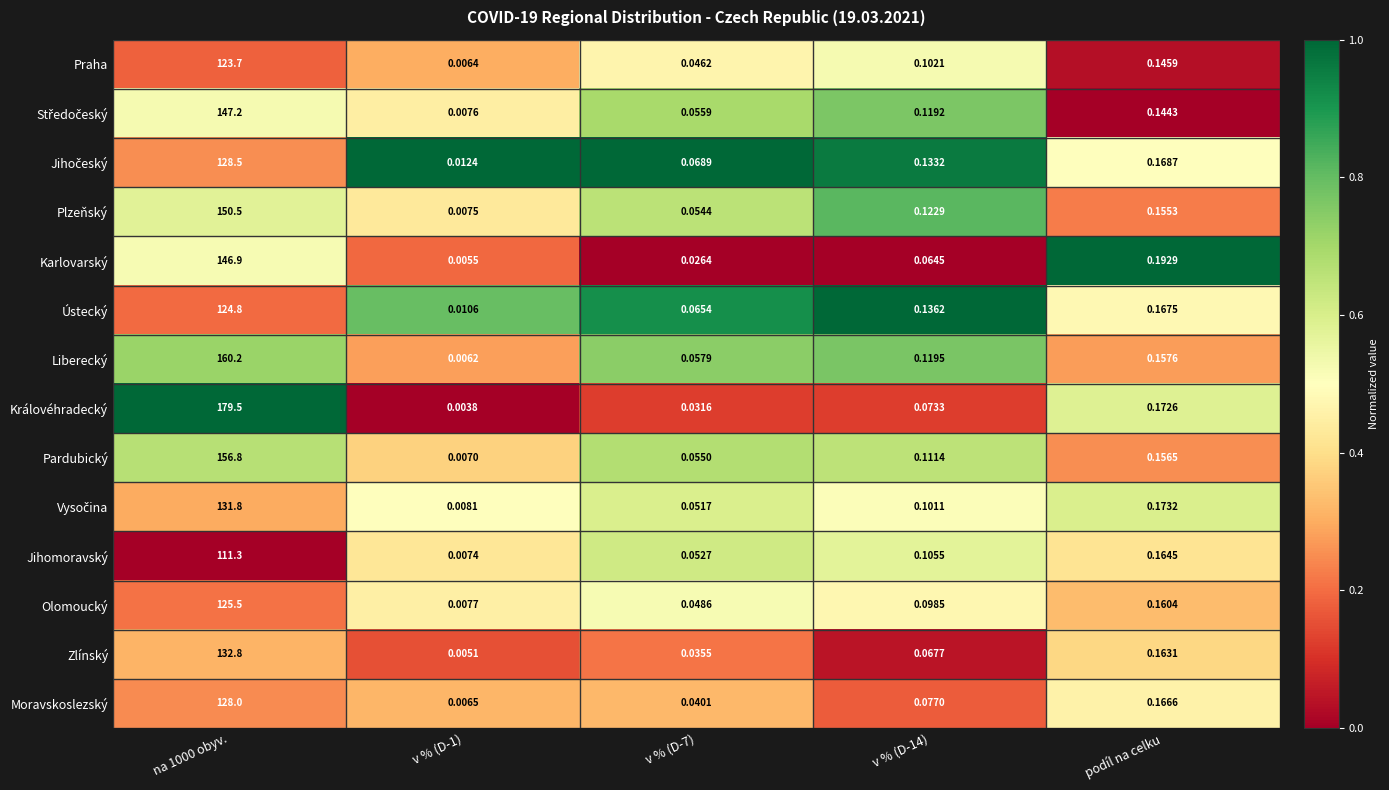

Count the number of categories in the chart.

5